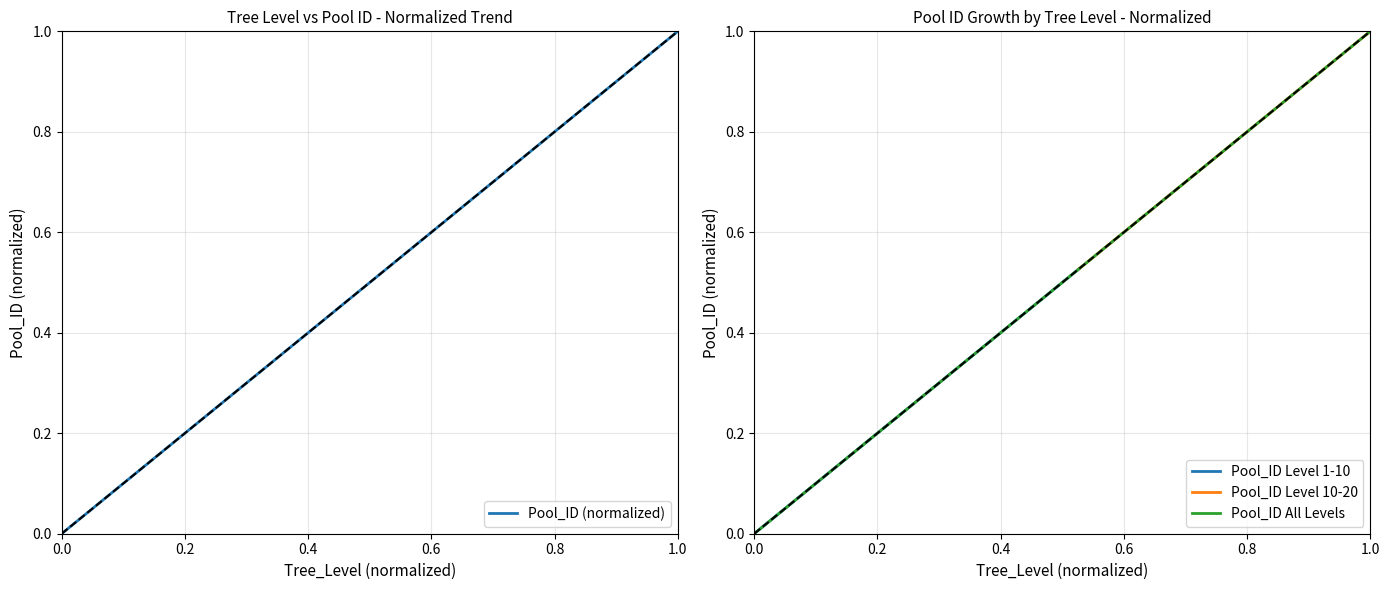

The Tree_Level series shows 0.5 at 10. True or false?

True